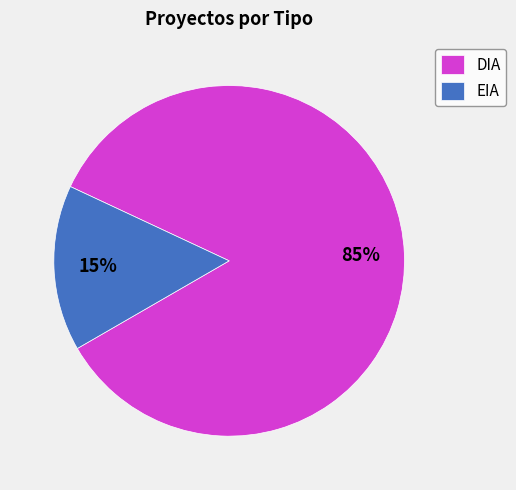

Which category accounts for the majority?

DIA